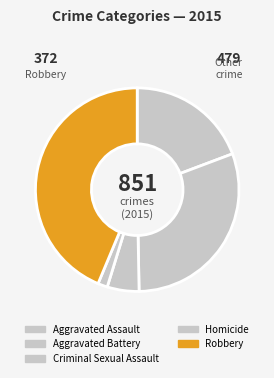

What percentage is the Homicide slice, to the nearest percent?

2%